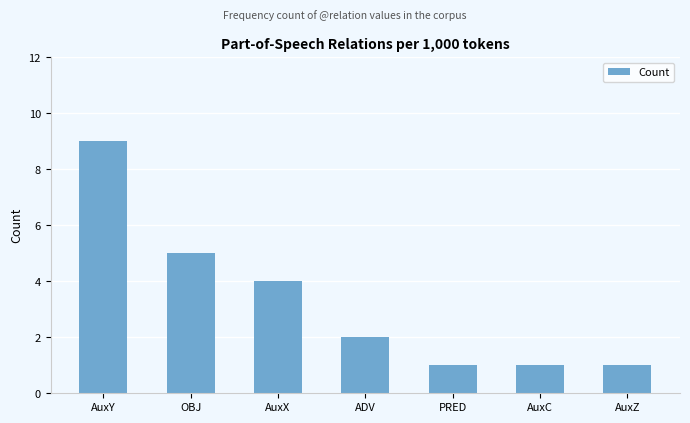

What position from the right is AuxX?

5